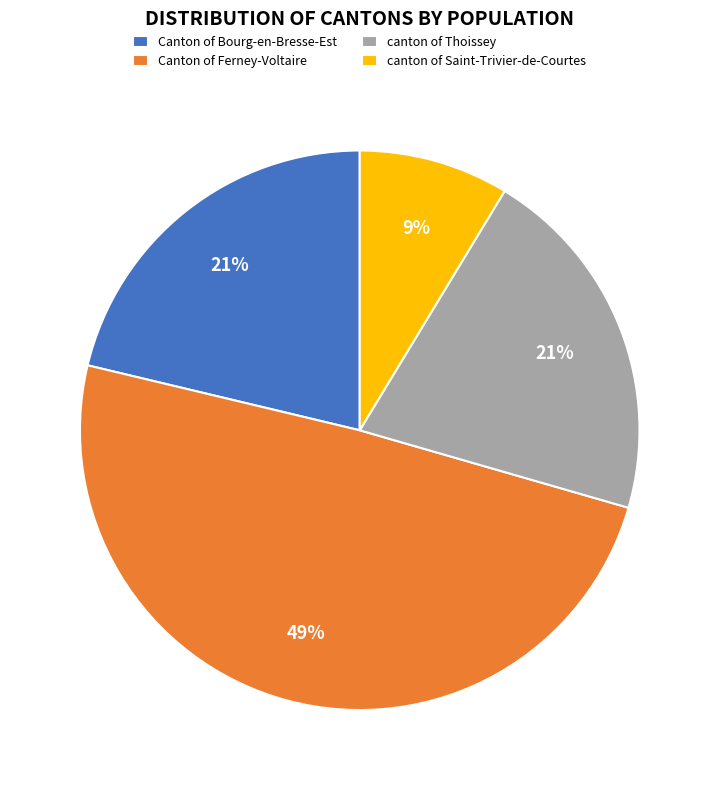

What is the largest slice in the pie chart?

Canton of Ferney-Voltaire